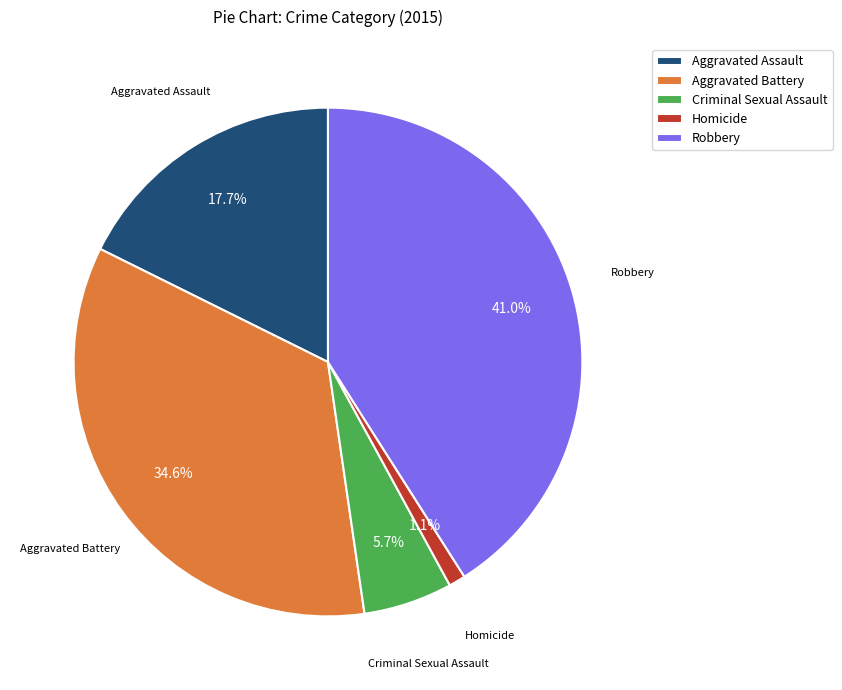

What percentage is NOT represented by Robbery?

59.0%